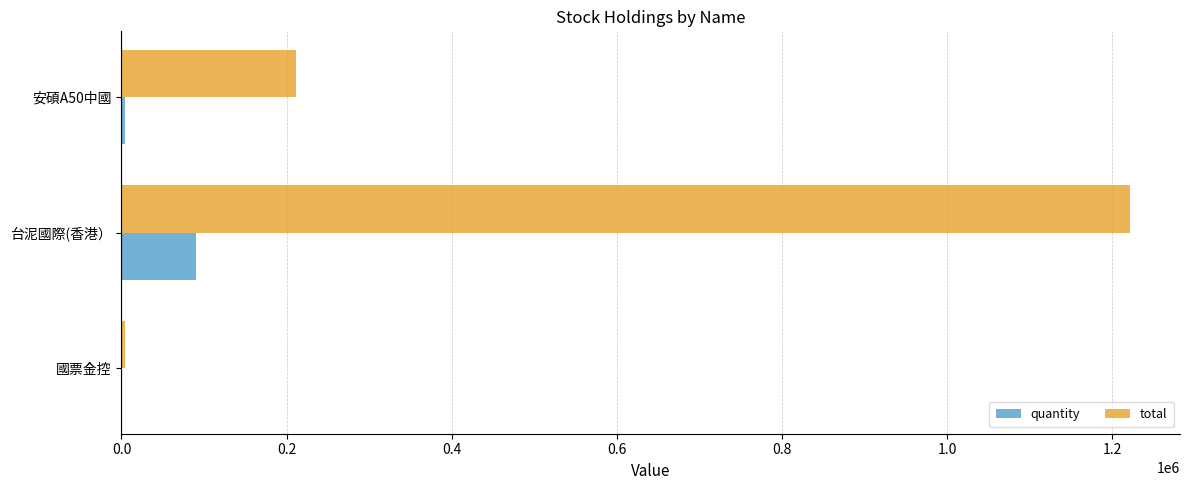

The value of total at 台泥國際(香港） is 1220856.8. True or false?

True